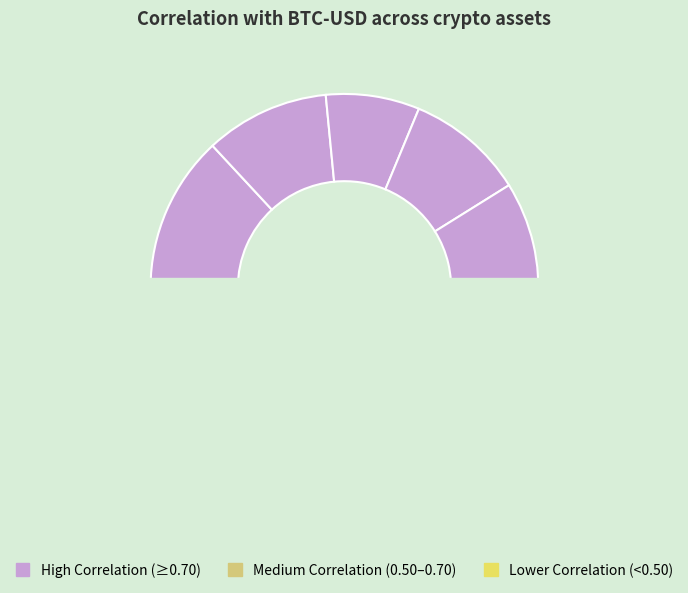

Does any single category account for the majority?

No